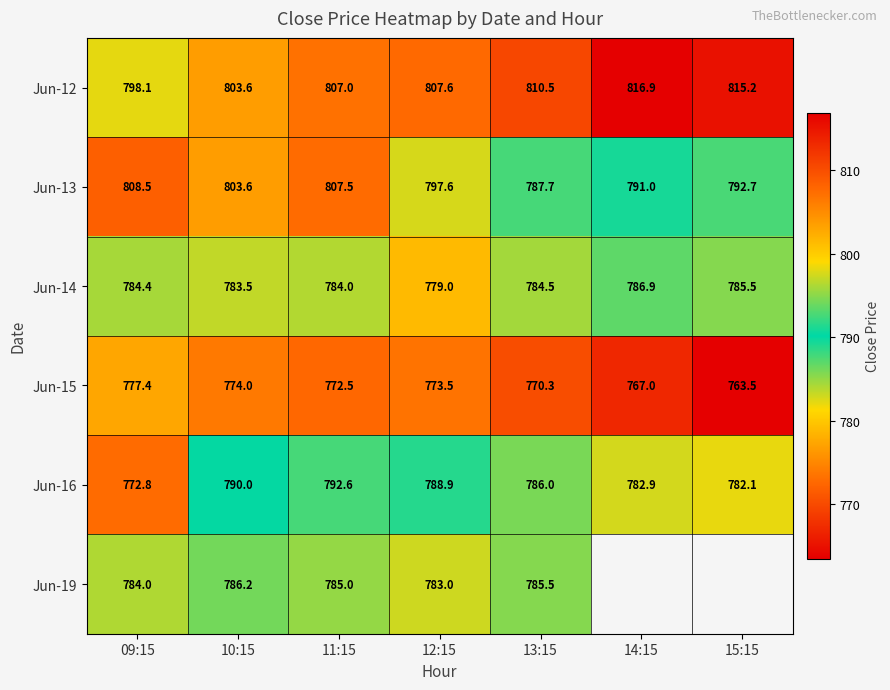

Is the value of Jun-14 at 13:15 greater than the value of Jun-19 at 13:15?

No